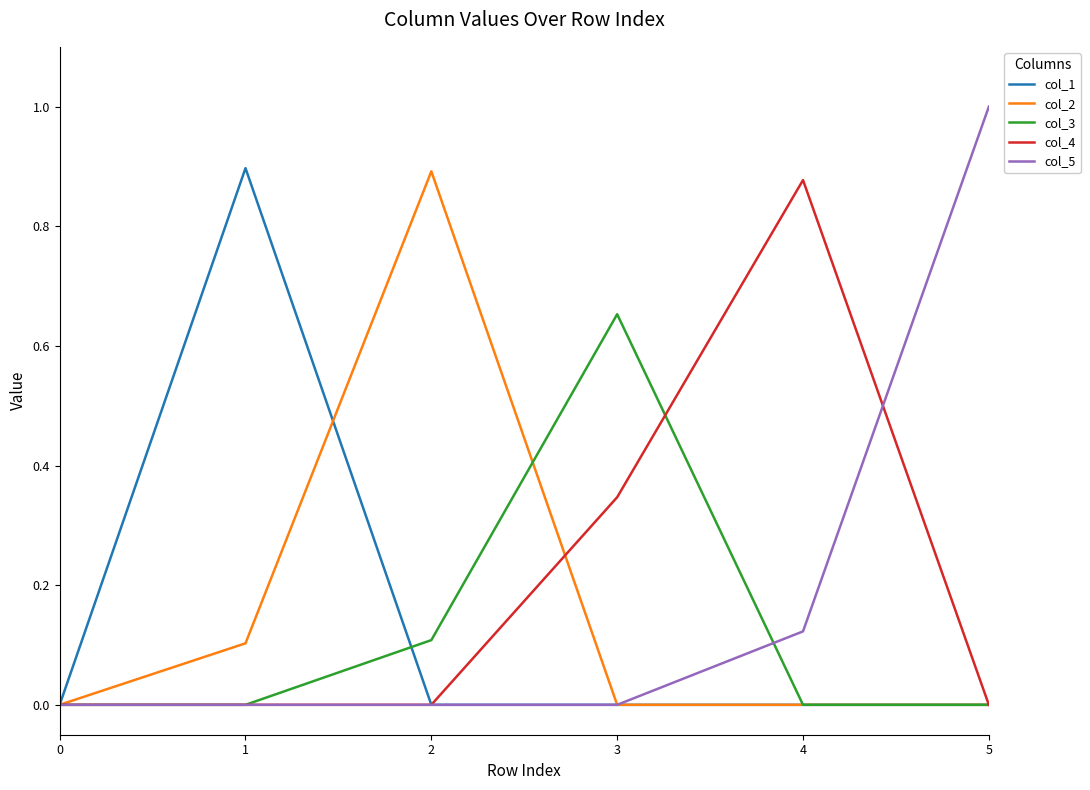

What are all the series names shown in the legend?

col_1, col_2, col_3, col_4, col_5